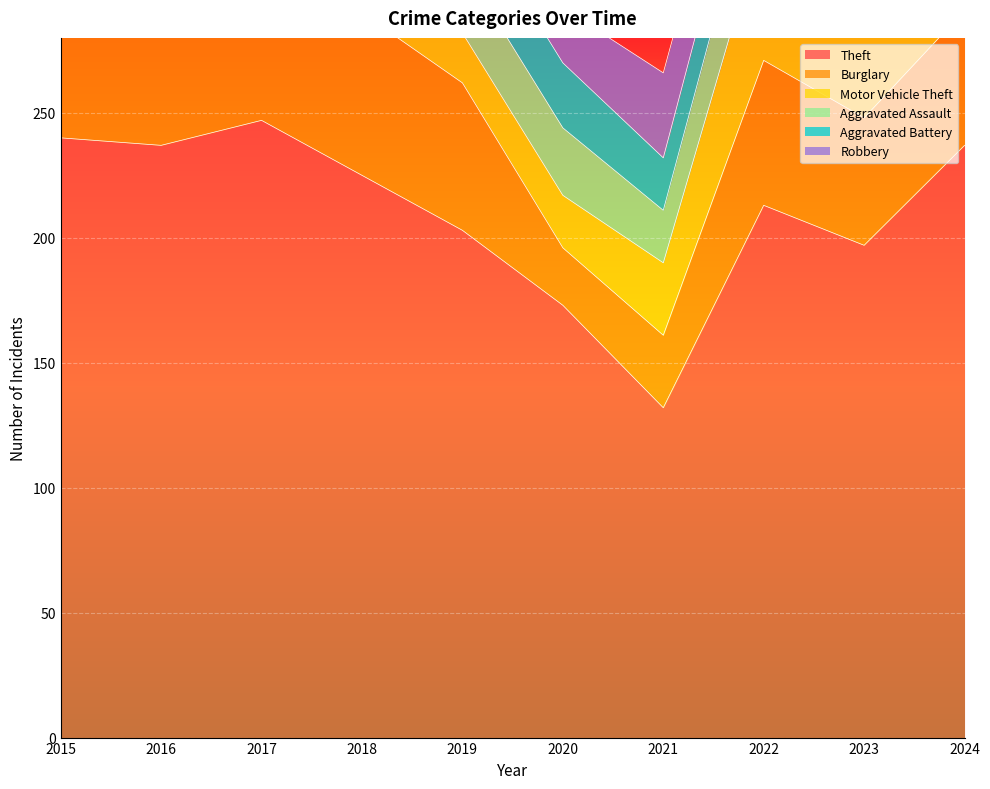

Which series has the largest total across all categories?

Theft